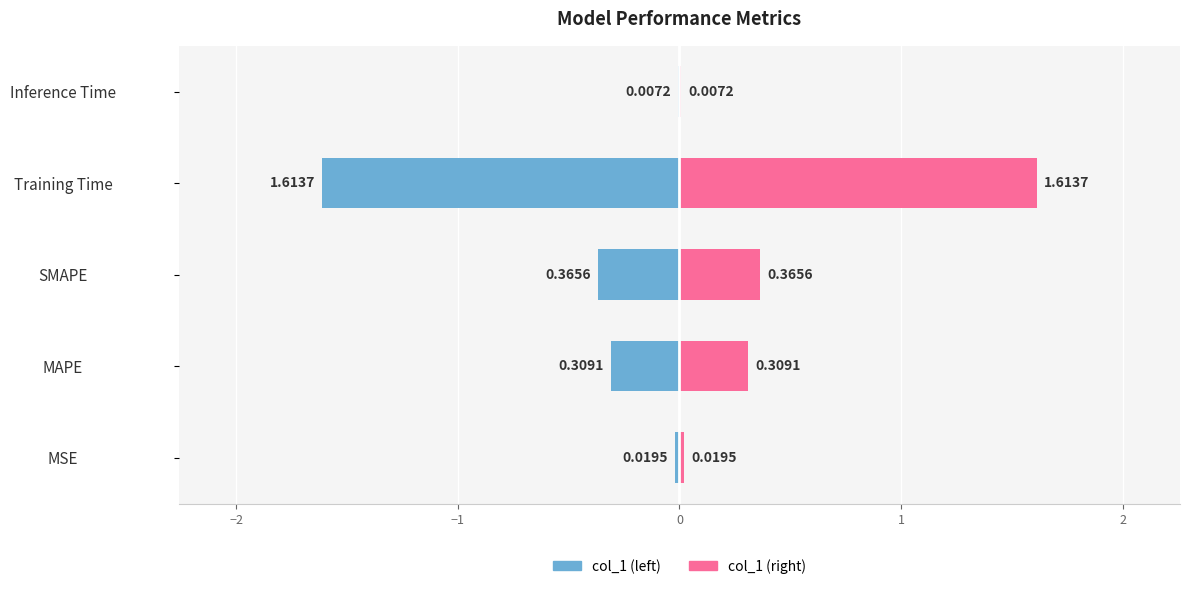

Reading right to left, list all the values displayed in this chart.

col_1 (left): -0.0	-1.6	-0.4	-0.3	-0.0
col_1 (right): 0.0	1.6	0.4	0.3	0.0